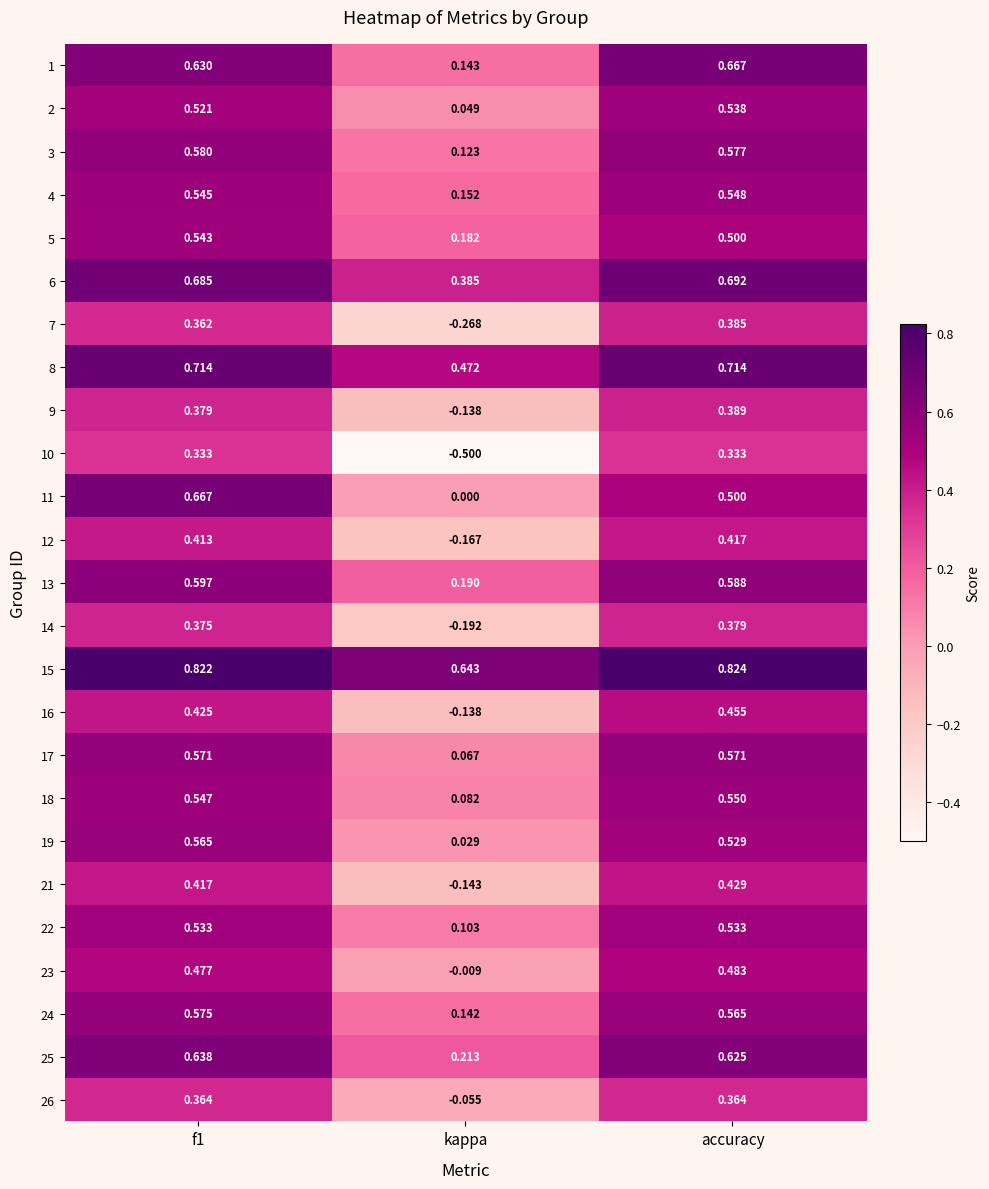

Is the value of 12 at kappa greater than the value of 10 at f1?

No